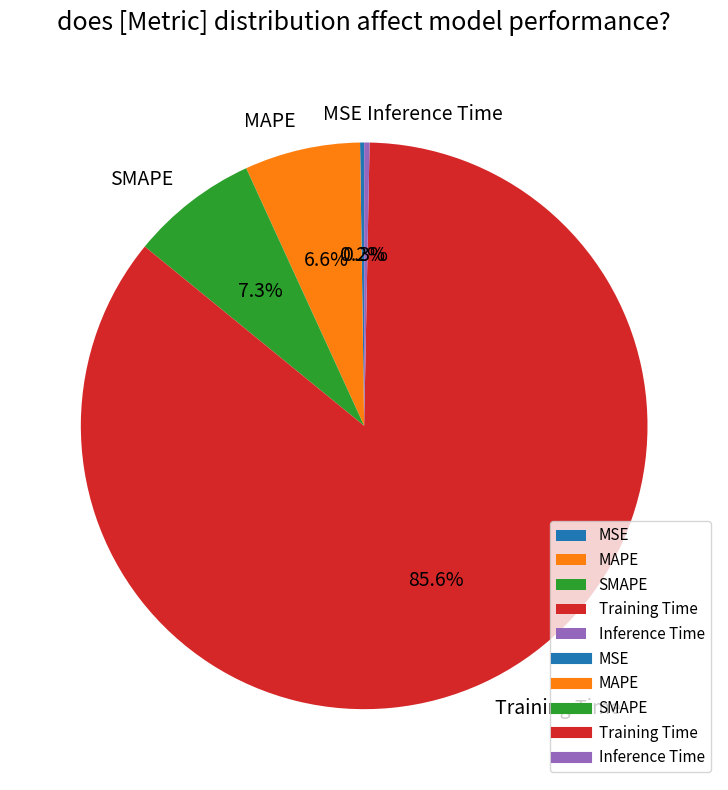

Between Training Time and SMAPE, which is larger?

Training Time